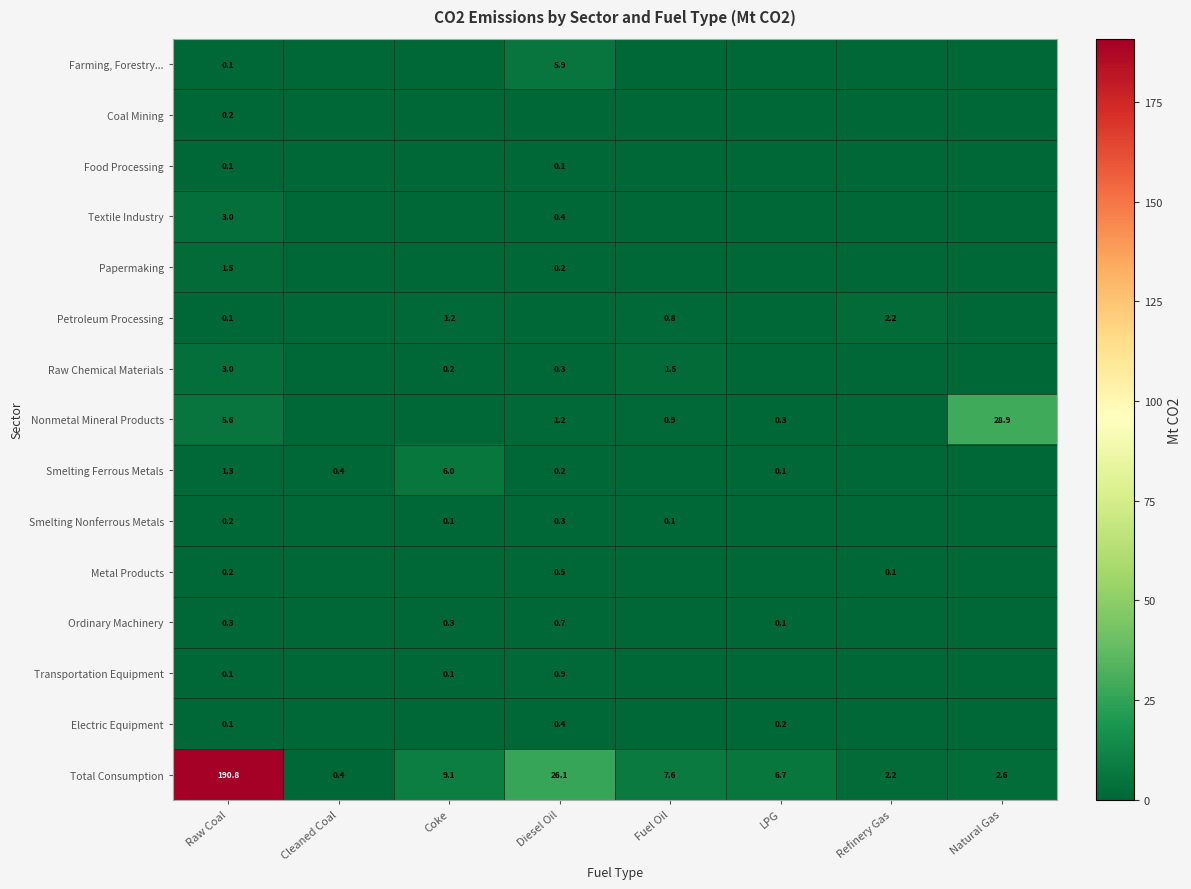

At which label does Total Consumption first exceed 7?

Raw Coal